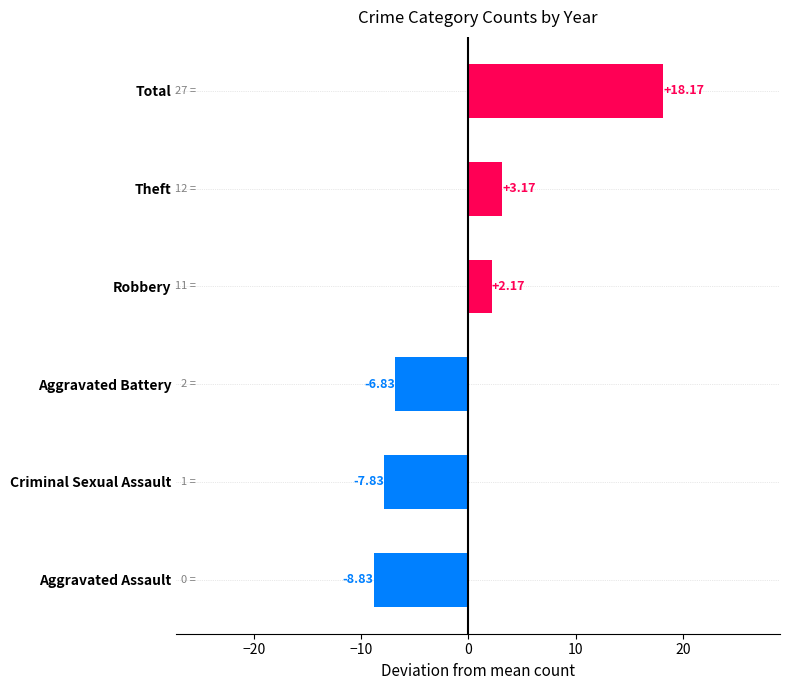

How many values are above zero?

3